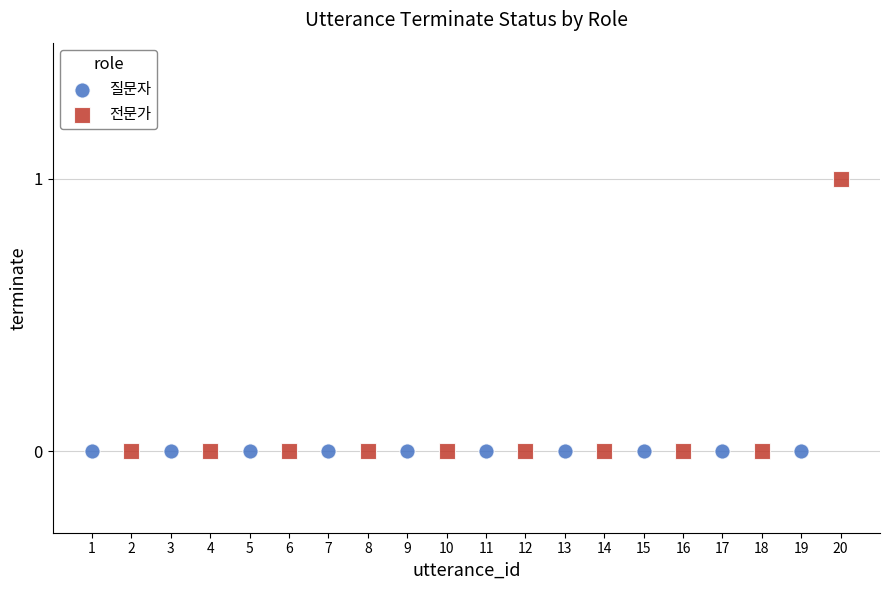

Which series contains the highest Y value?

전문가